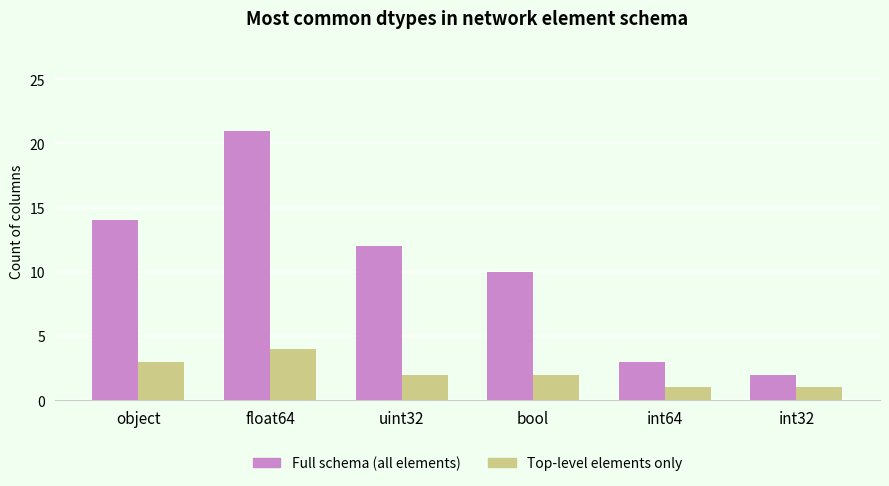

Rank the series by their average value, from highest to lowest.

Full schema (all elements), Top-level elements only